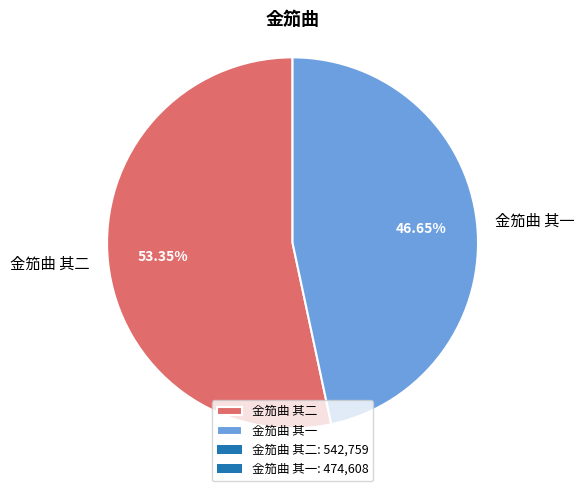

Does any single category account for the majority?

Yes